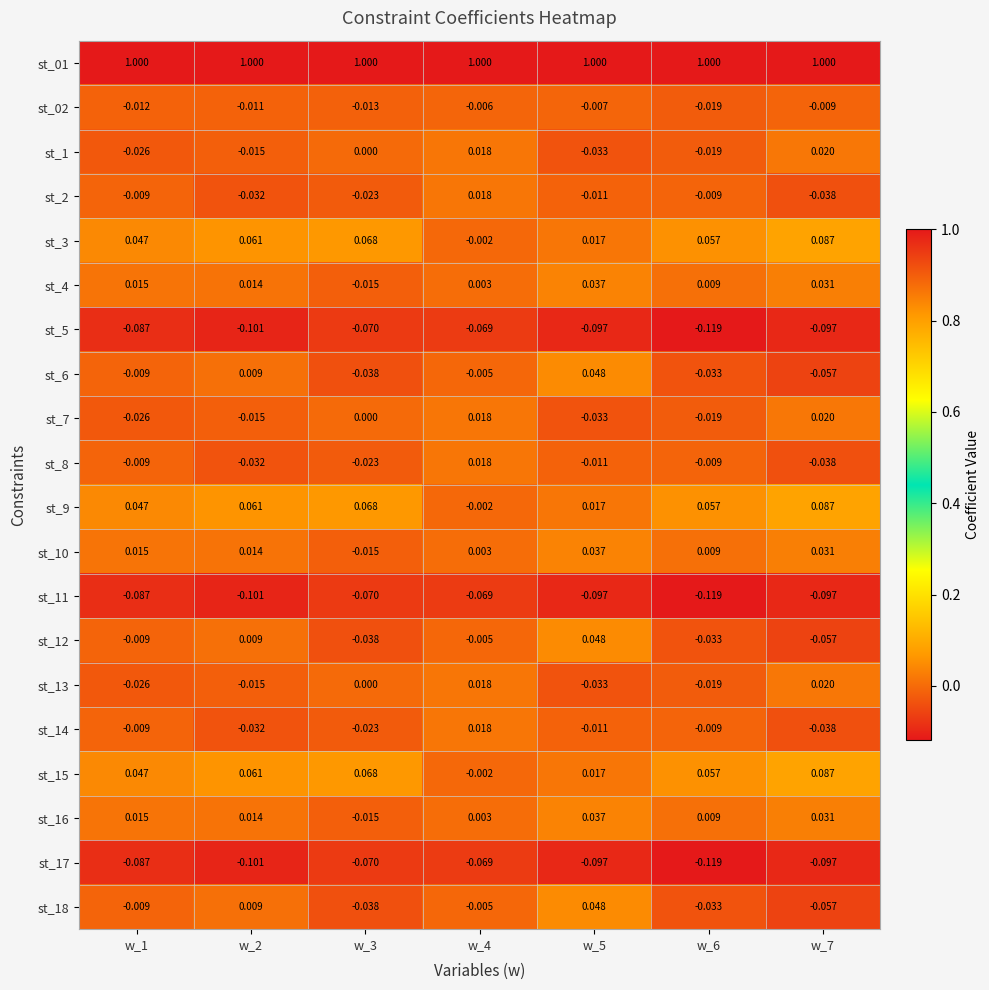

What is the total value across all series at w_2?

0.8